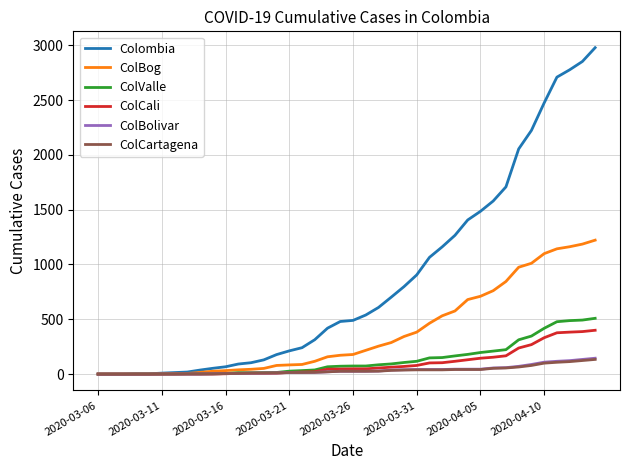

What is the highest value of the ColCali series?

400